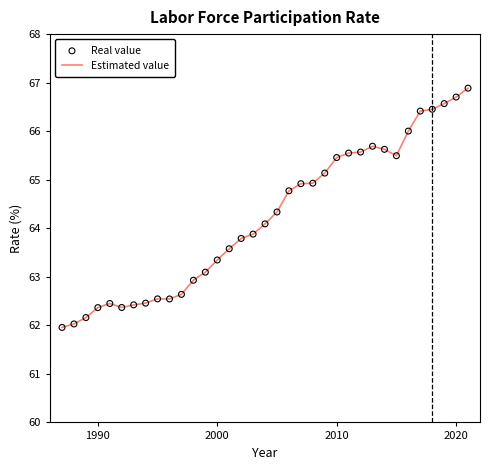

What is the difference between the maximum and minimum values?

4.9